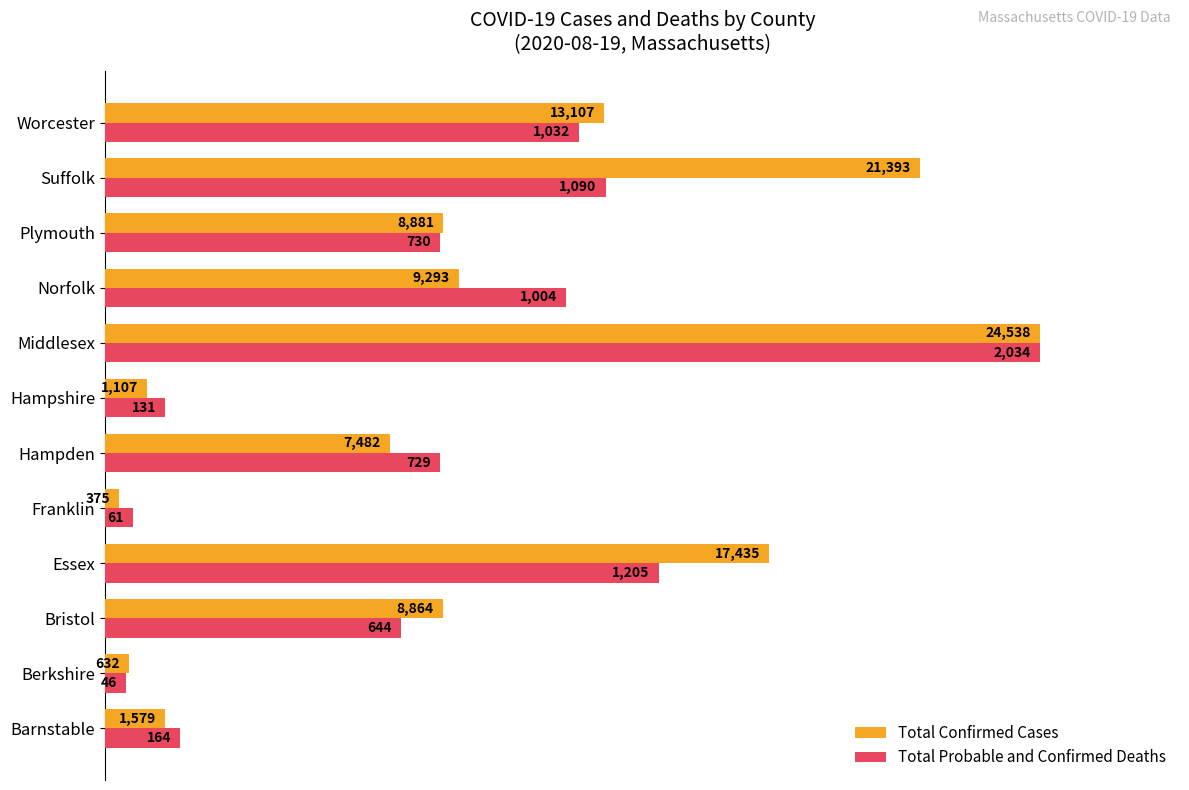

What are all the series names shown in the legend?

Total Confirmed Cases, Total Probable and Confirmed Deaths